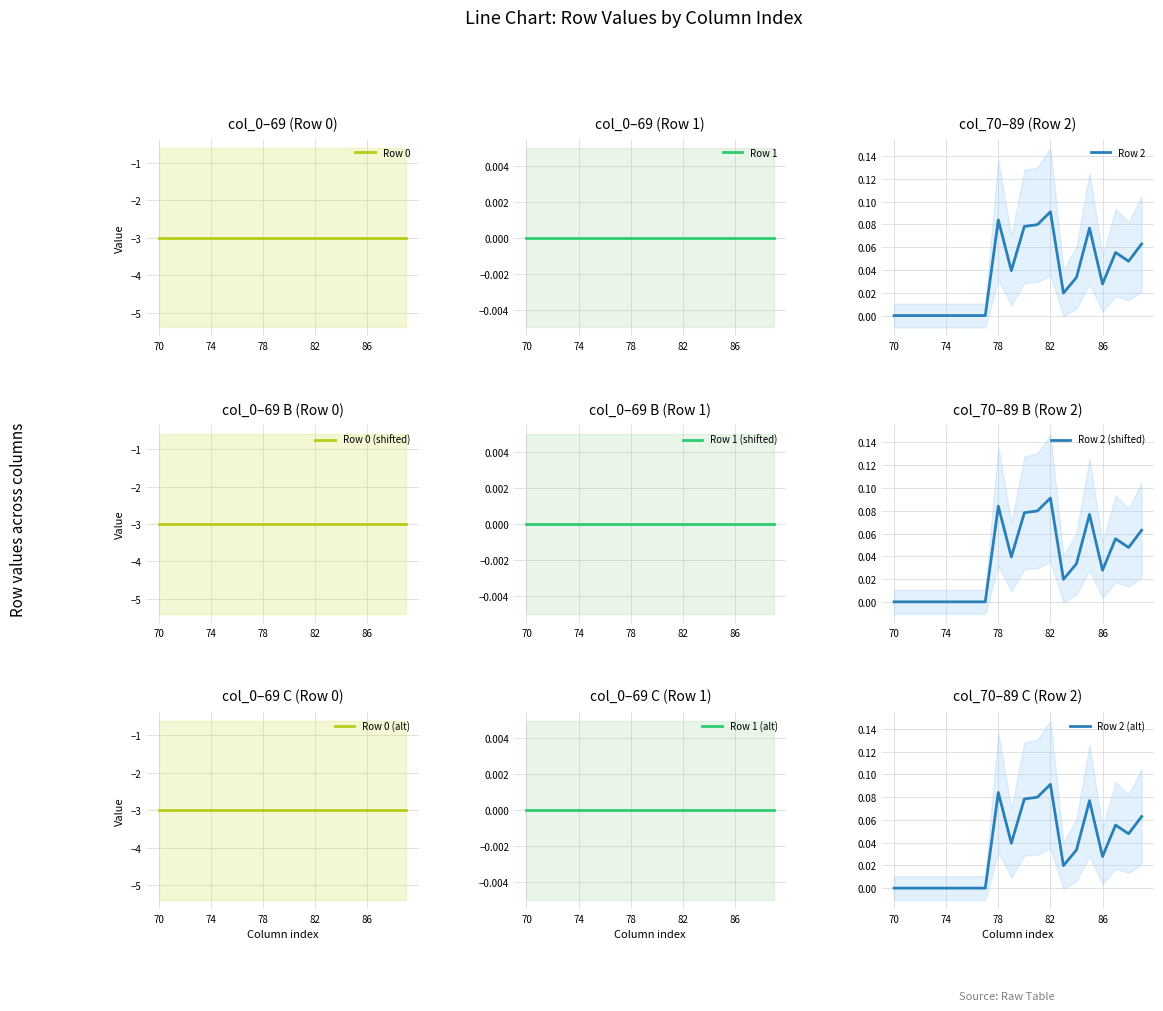

At which label is Row 1 closest to 0?

col_70